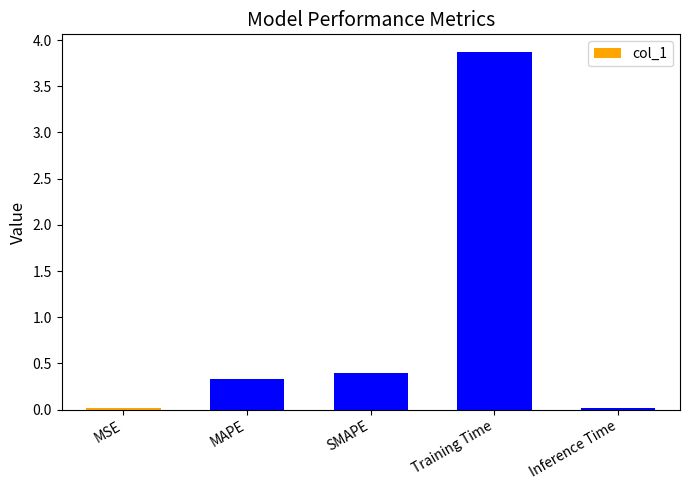

What is the sum of the values at MAPE and SMAPE?

0.7